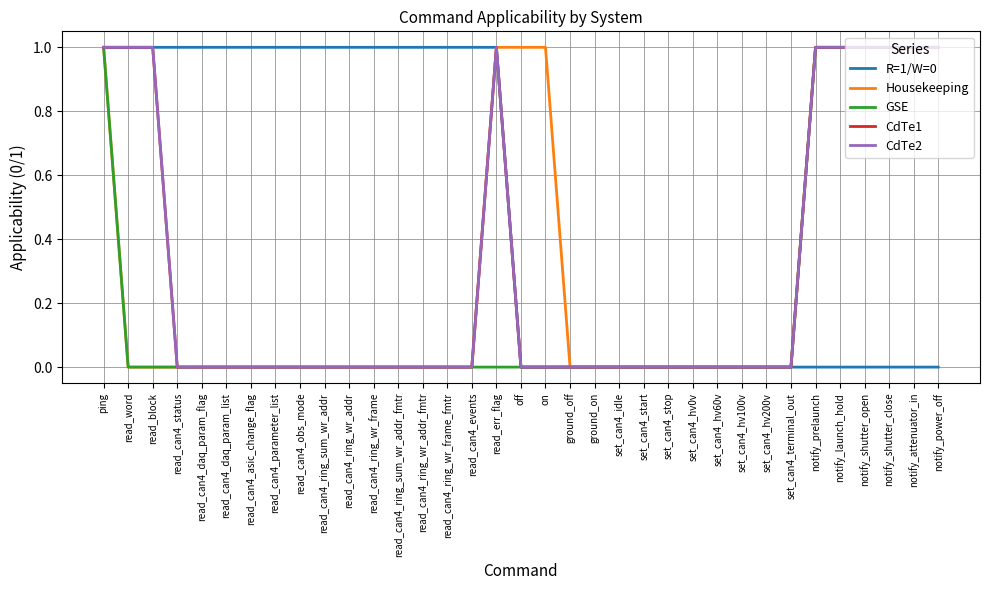

Does the chart have visible grid lines?

Yes